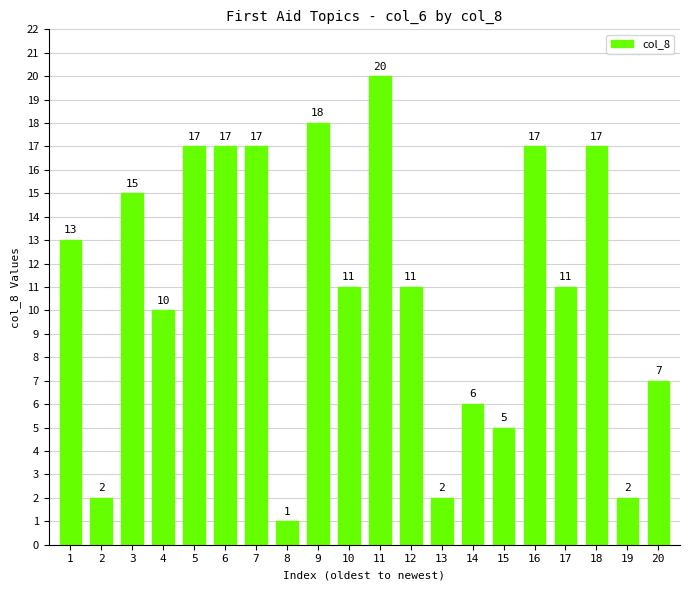

True or false: the data shows 23 at 1.

False